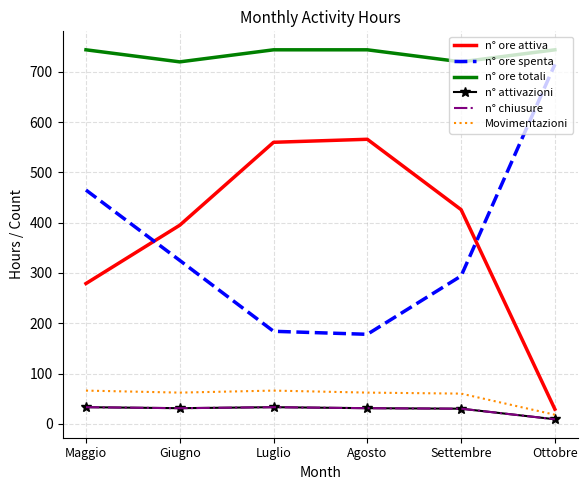

What is the difference between the n° ore spenta values at Ottobre and Luglio?

531